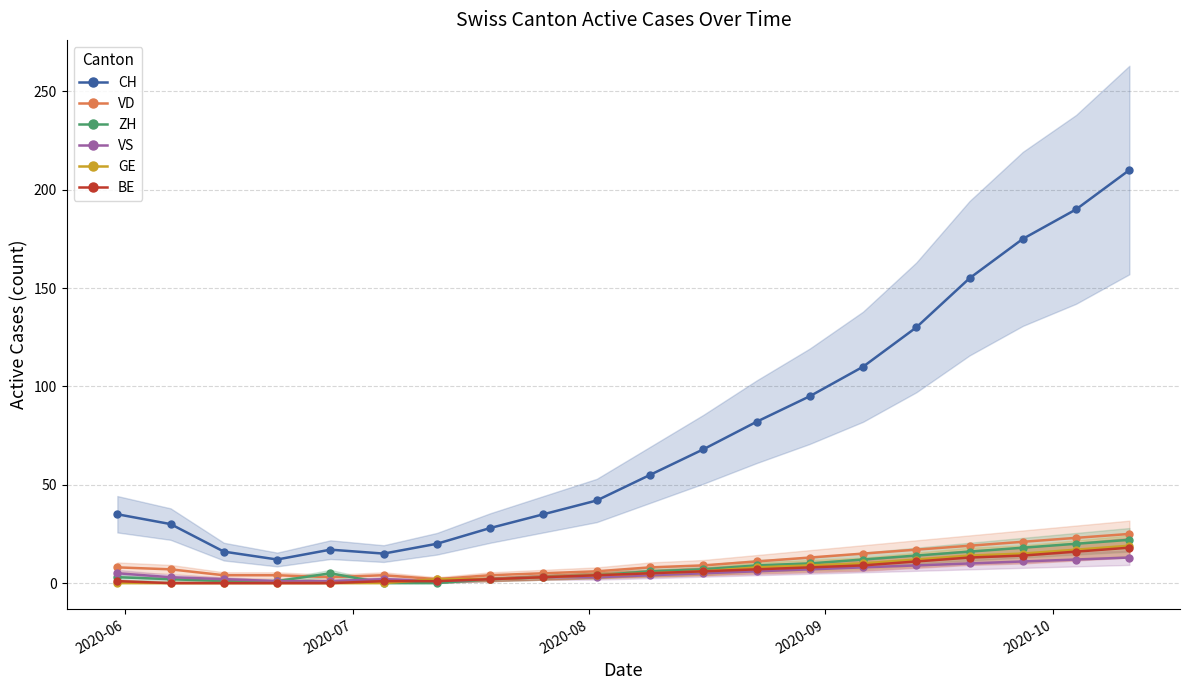

What is the maximum value for CH?

210